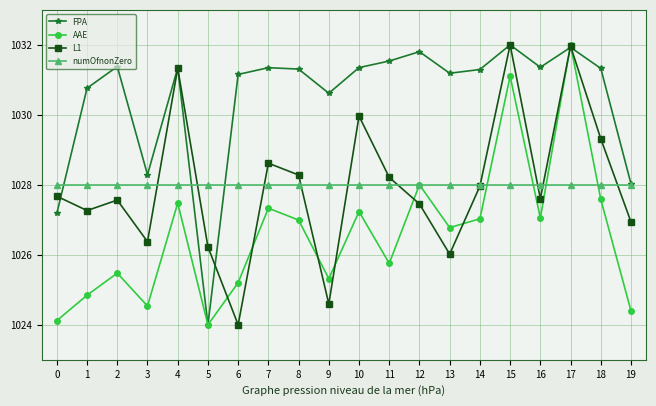

What is the spread (max minus min) of values at 17?

4.0